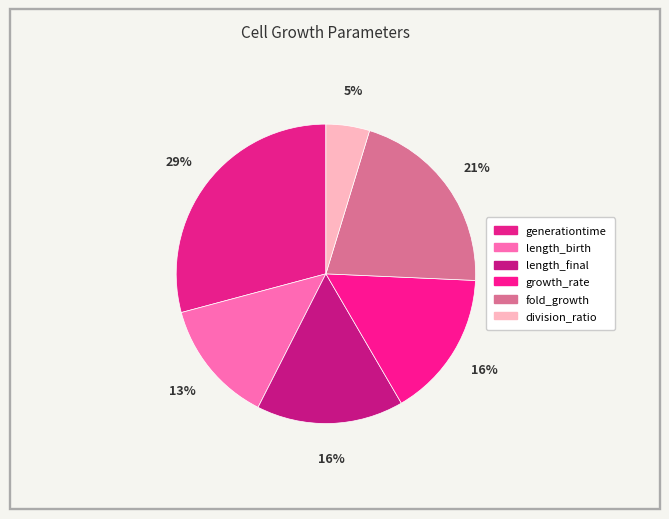

How many slices are in this pie chart?

6